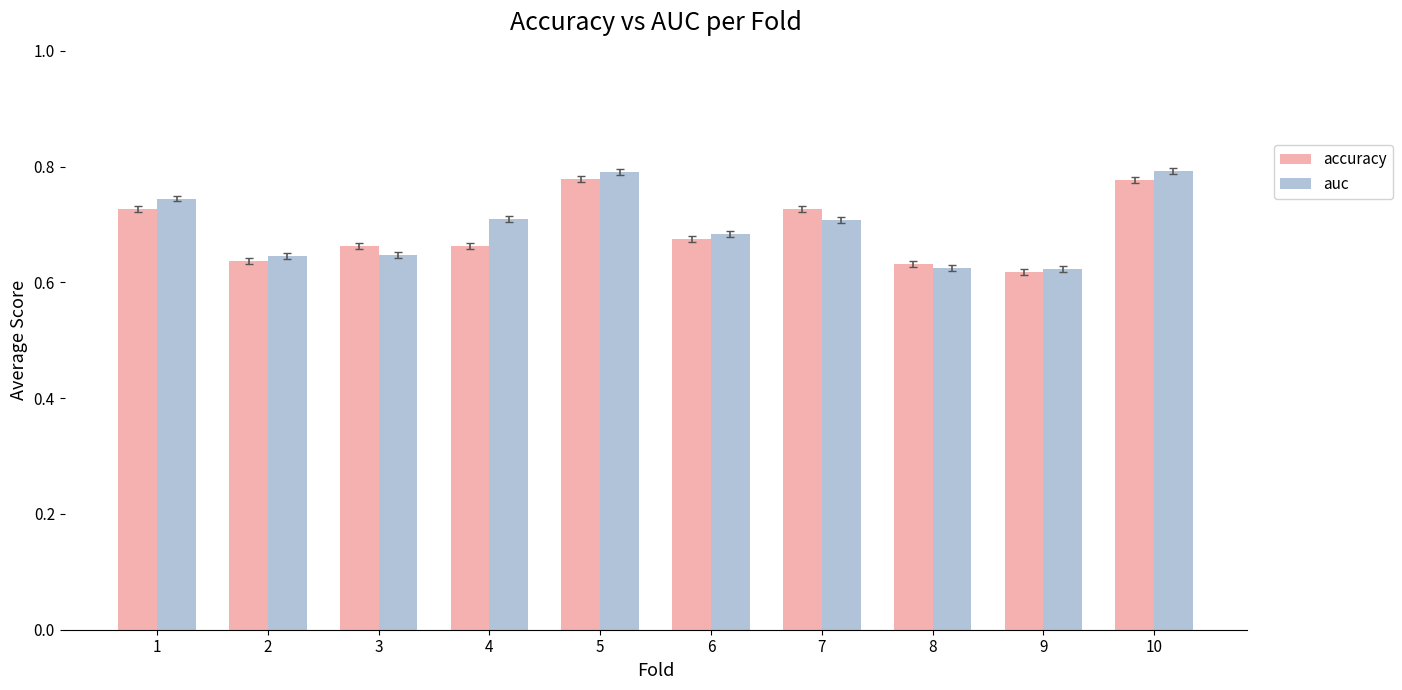

What is the sum of all auc values?

7.0